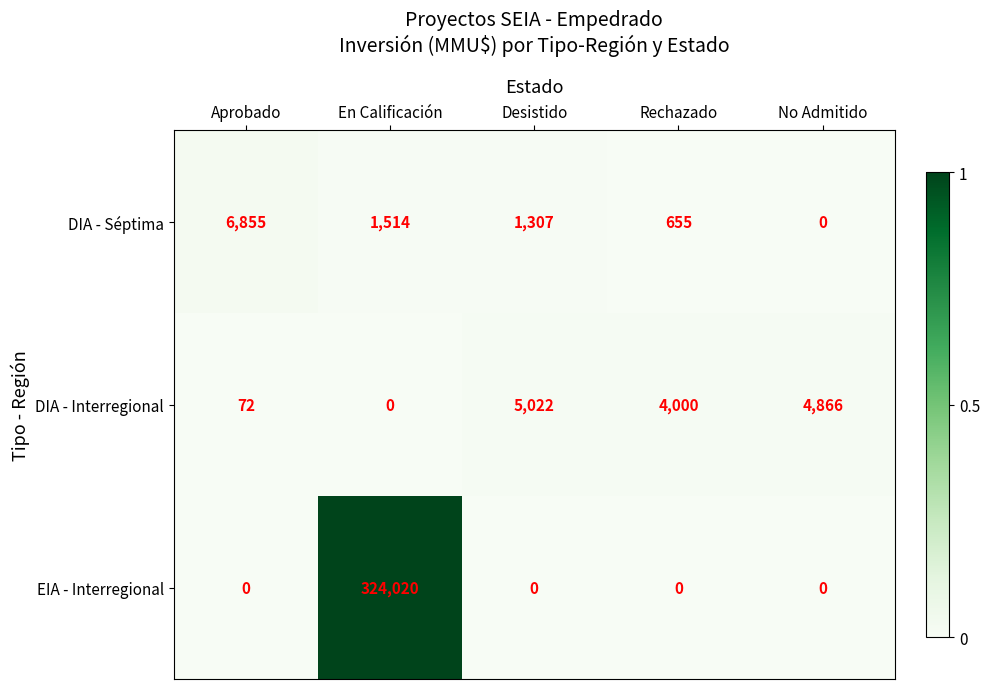

Rank the series by their maximum value, from highest to lowest.

EIA - Interregional, DIA - Séptima, DIA - Interregional